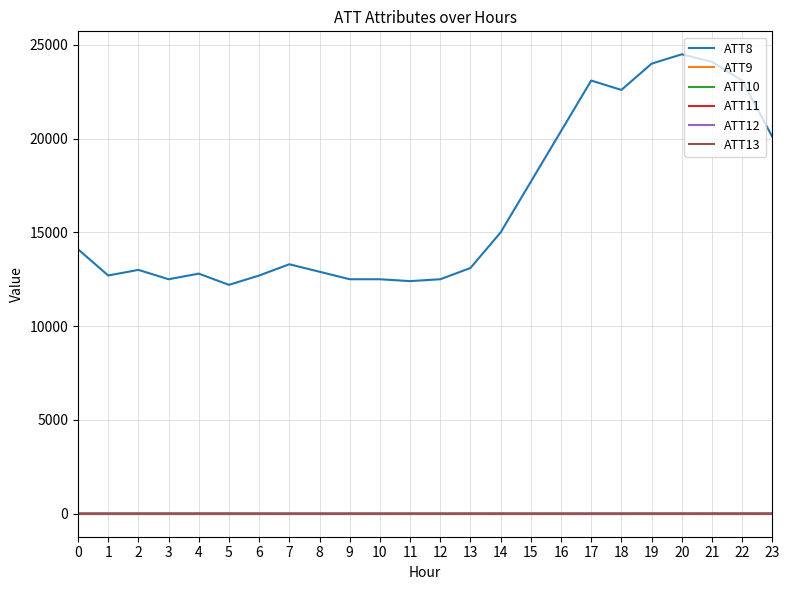

Does the chart display data point markers on the line(s)?

No